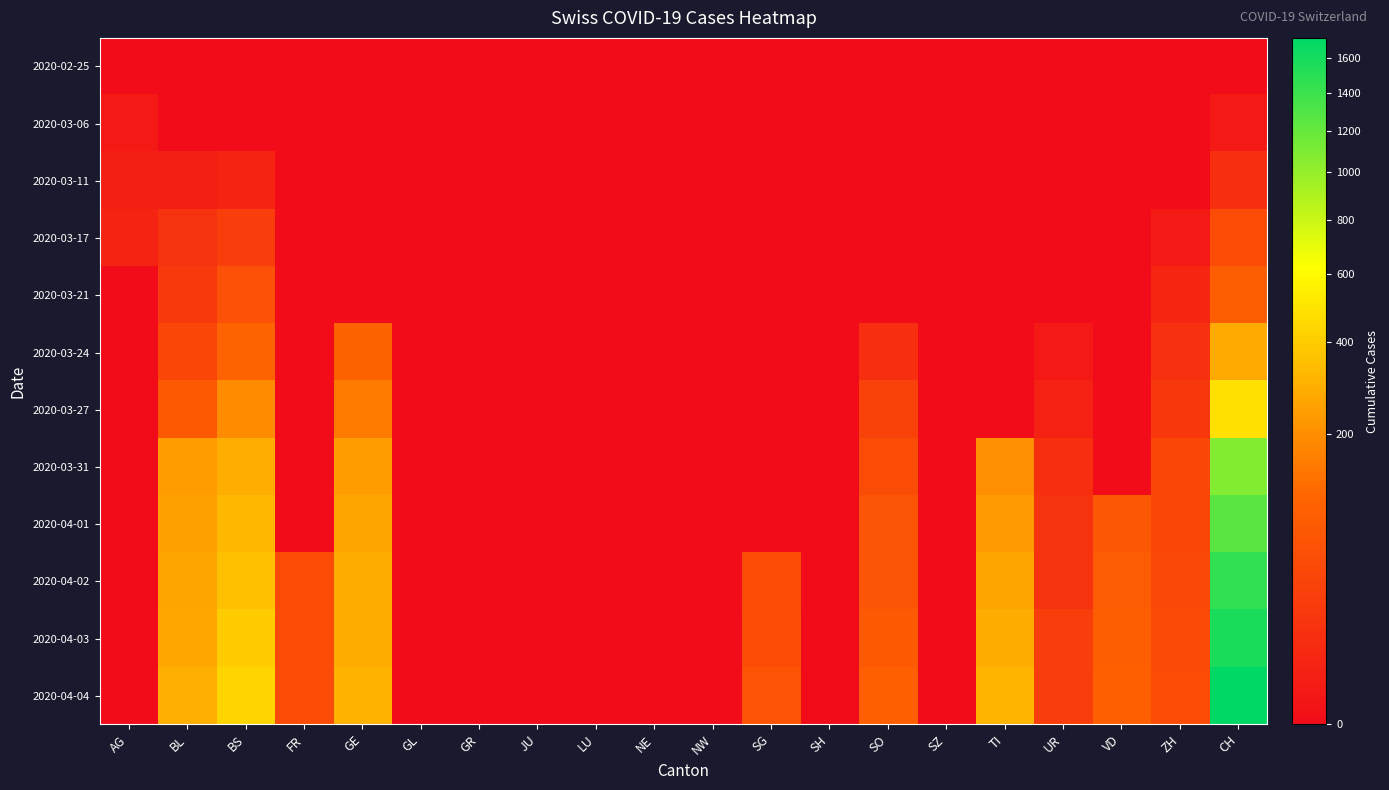

At which category does the chart reach its minimum across all series?

AG